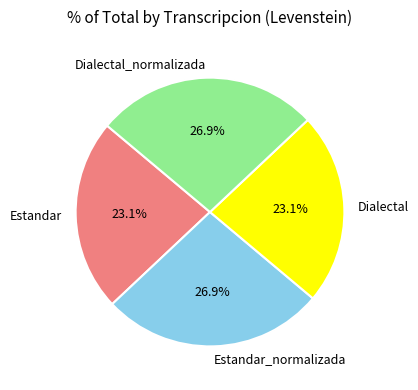

What percentage is NOT represented by Estandar_normalizada?

73.1%